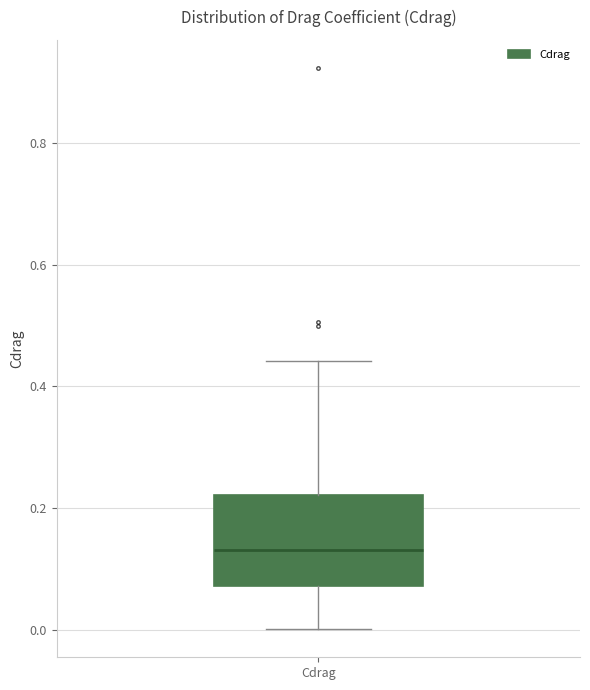

Transcribe this box plot: give where the median line is, the range the box spans, and where the two whiskers end, as read against the y-axis. The values are not printed on the chart, so give them approximately, as read against the axis.

median 0.14, box 0.08 to 0.22, whiskers 0.00 to 0.44